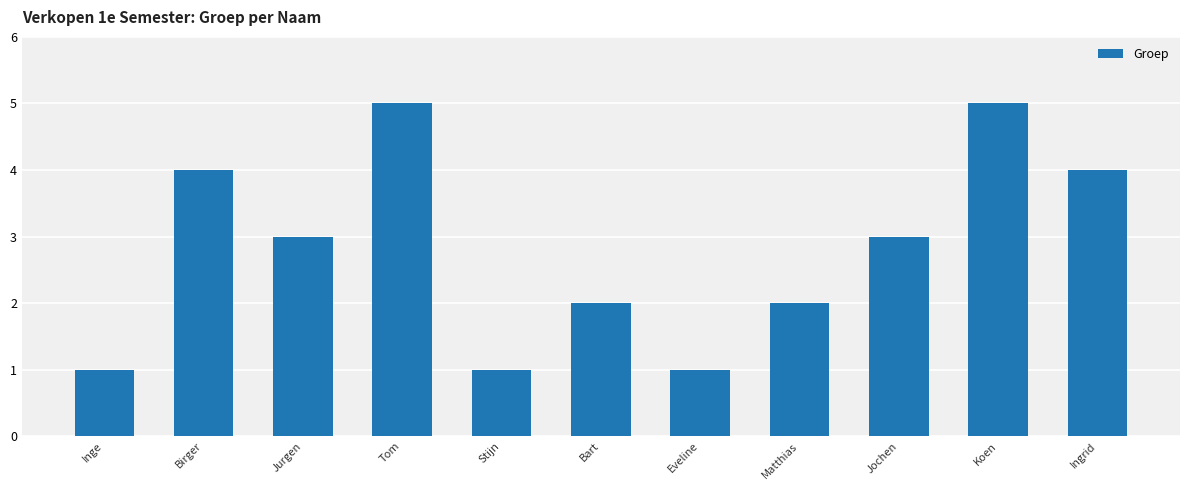

What position from the left is Inge?

1